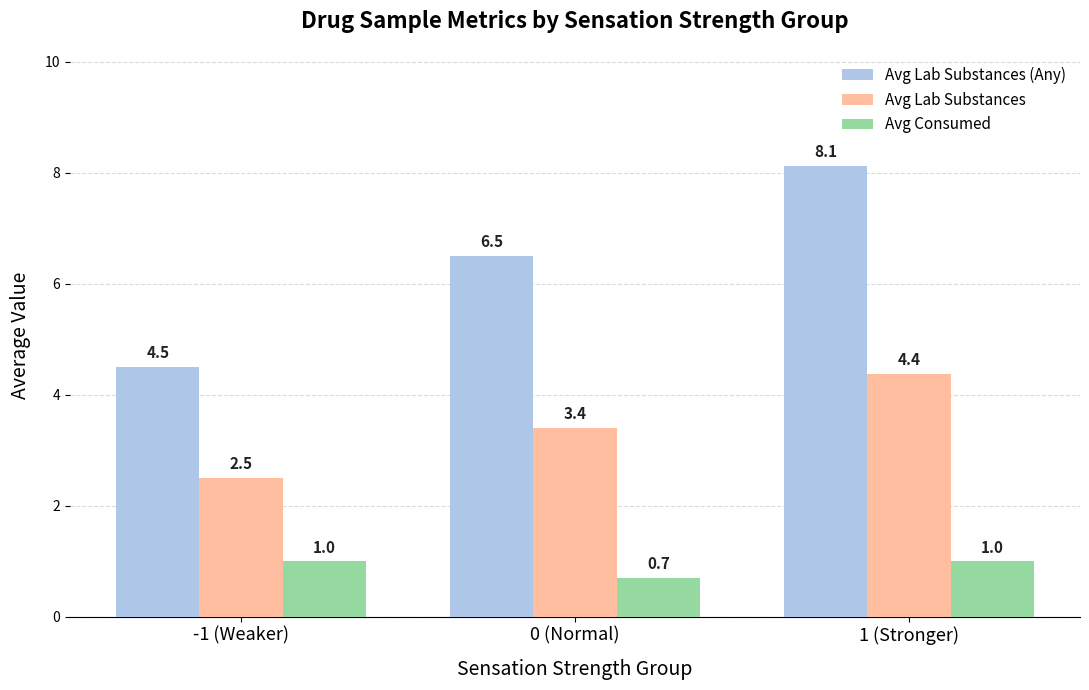

Which series has the largest total across all categories?

Avg Lab Substances (Any)